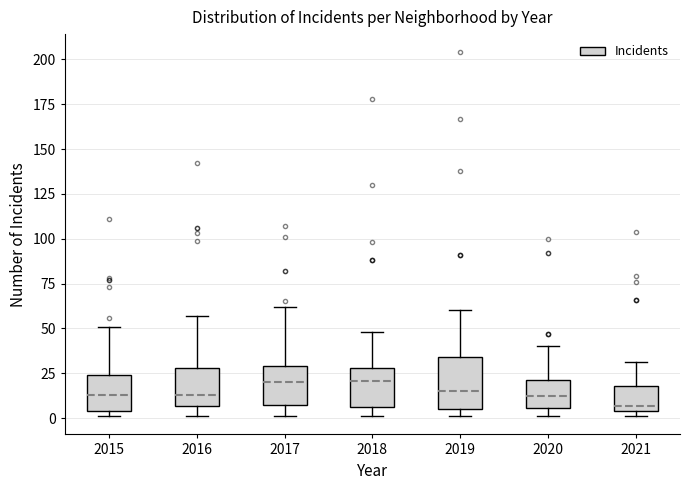

Which box is the tallest, from its lower edge to its upper edge?

2019